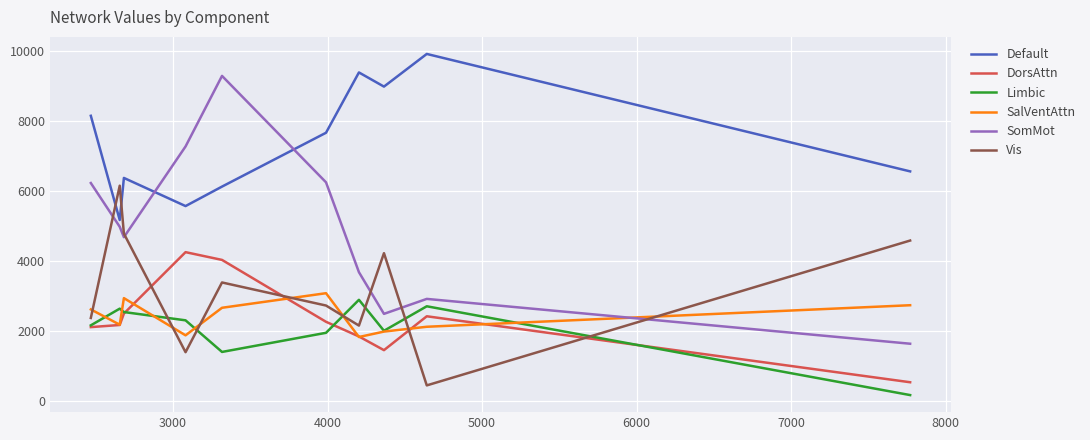

After their last crossing, which series has the higher values: Vis or SalVentAttn?

Vis